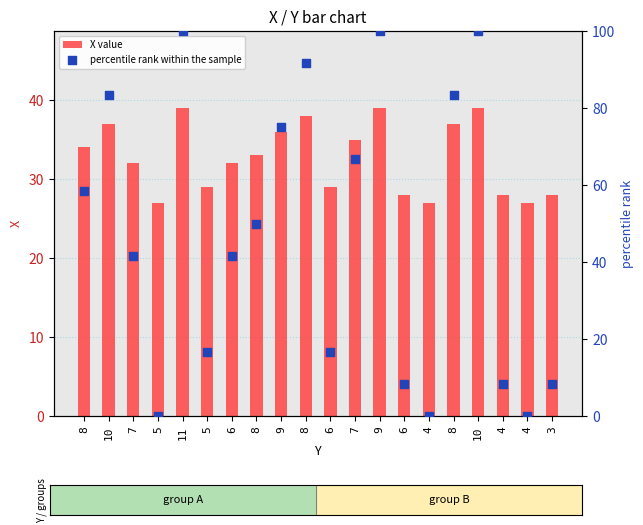

At how many categories does at least one series exceed 65?

8